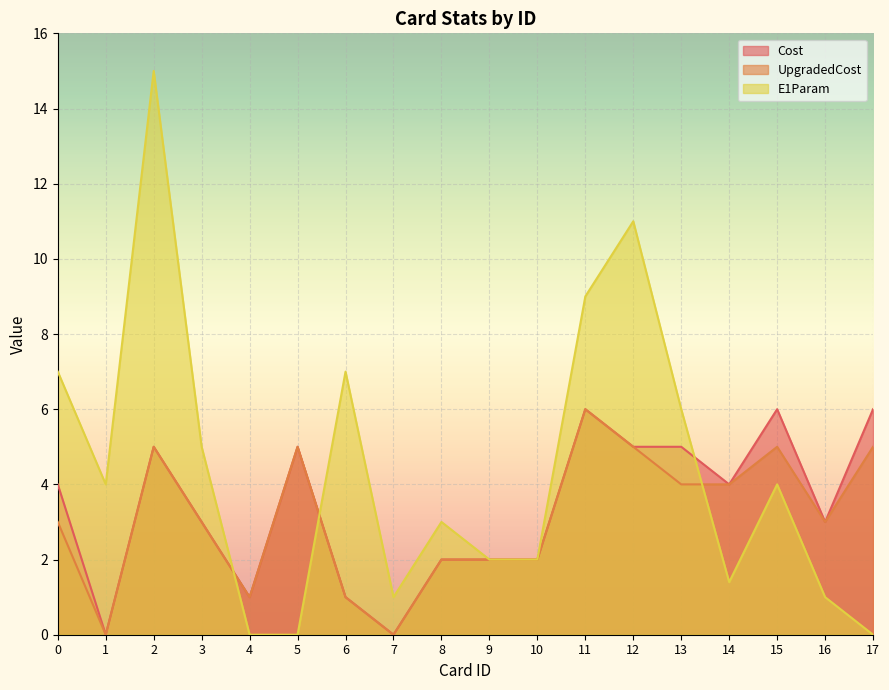

Where do E1Param and Cost first cross each other?

3 and 4